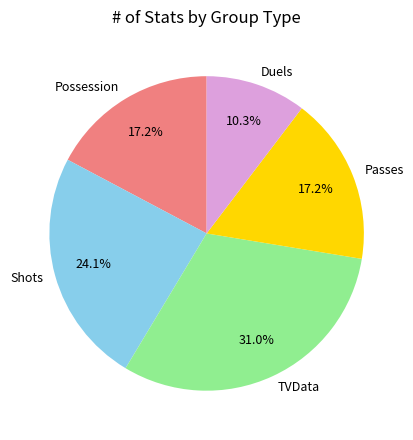

To the nearest percent, what percentage of the pie is TVData?

31%